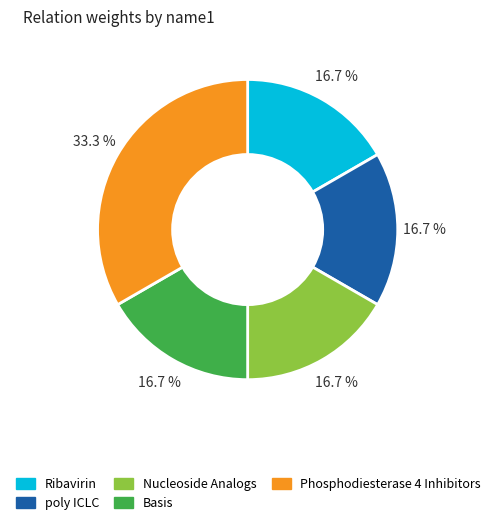

The Basis slice represents 6% of the pie. True or false?

False